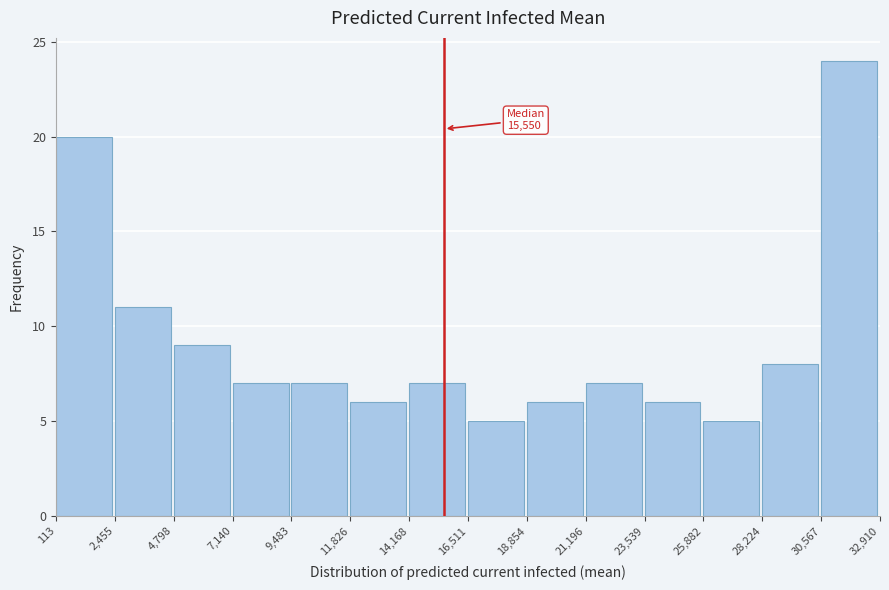

Over which range of the x-axis is the bar tallest?

30,567 to 32,910